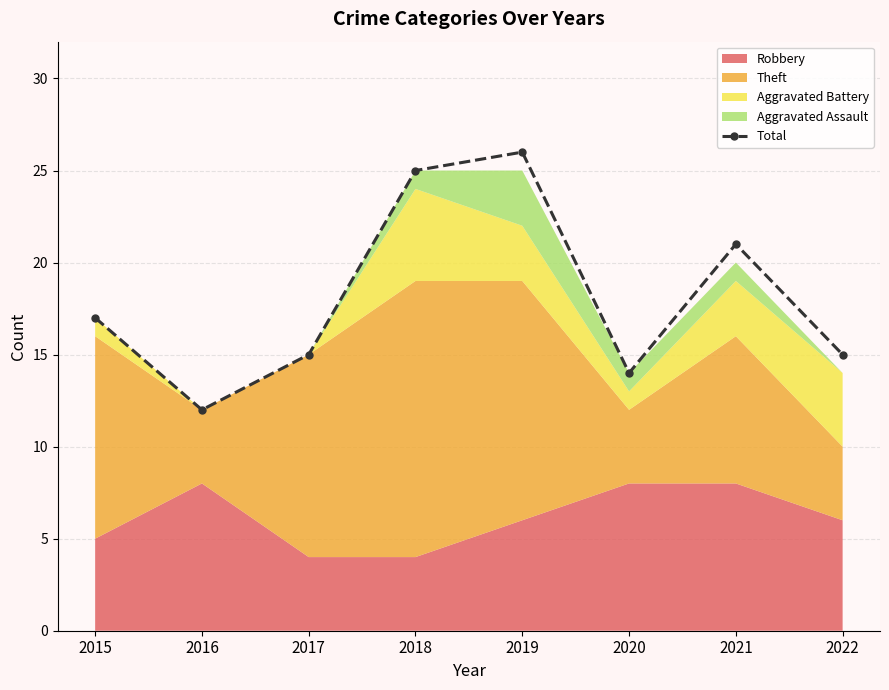

What is the value of the 7th point from the left?

21